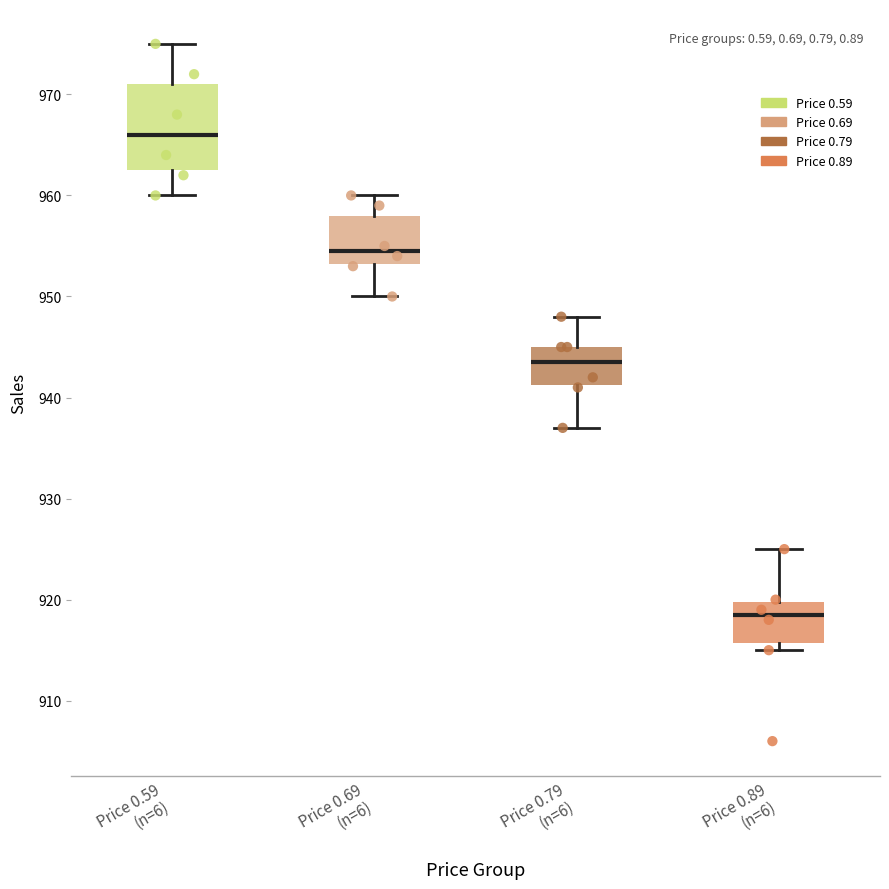

Reading left to right, transcribe this box plot: for each box, give where its median line is, the range the box spans, and where its two whiskers end, as read against the y-axis. The values are not printed on the chart, so give them approximately, as read against the axis.

Price 0.59 (n=6): median 966, box 963 to 971, whiskers 960 to 975
Price 0.69 (n=6): median 955, box 953 to 958, whiskers 950 to 960
Price 0.79 (n=6): median 944, box 941 to 945, whiskers 937 to 948
Price 0.89 (n=6): median 919, box 916 to 920, whiskers 915 to 925